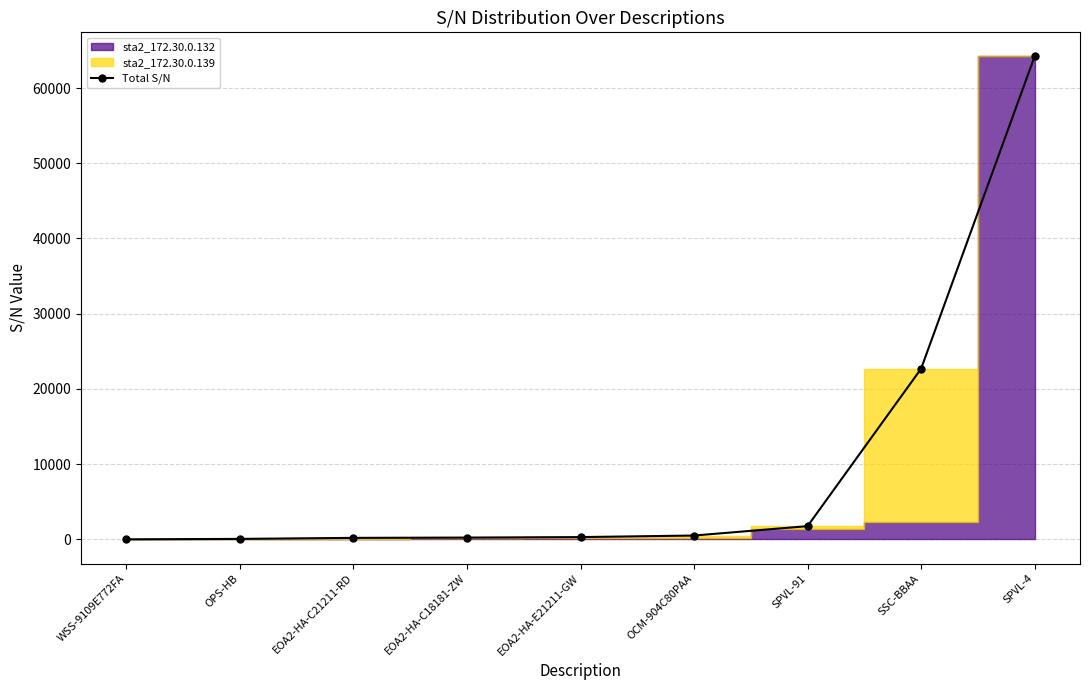

What is the value of the 8th point from the left?

22683